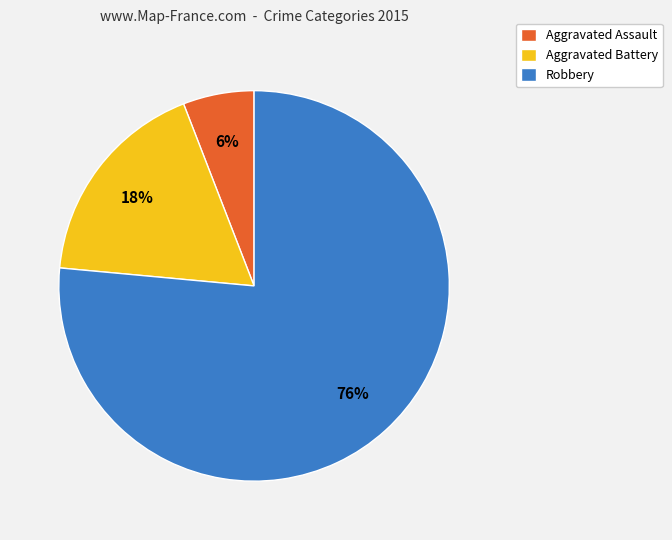

To the nearest percent, what is the combined percentage of Robbery and Aggravated Battery?

94%